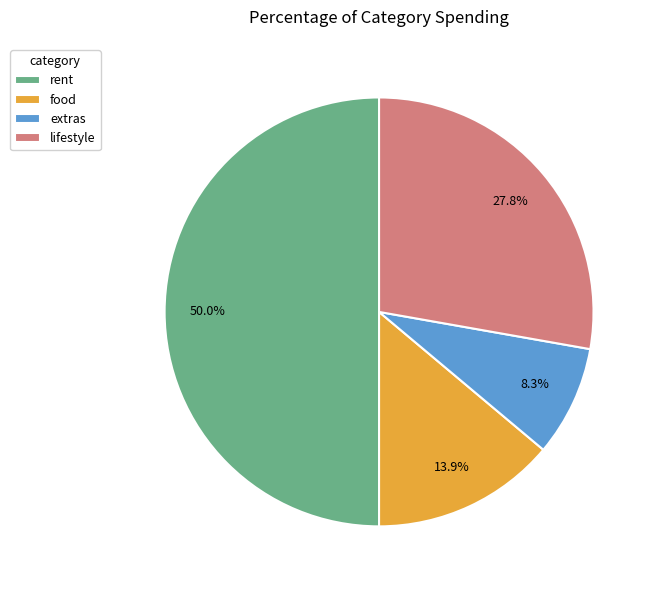

The extras slice represents 23% of the pie. True or false?

False